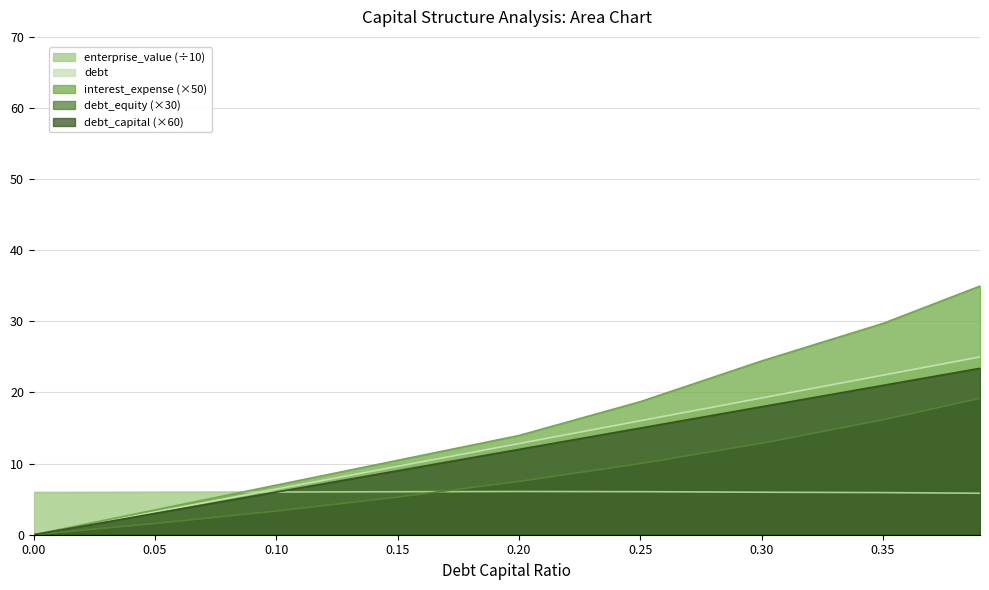

Rank the series at 0.0 from lowest to highest value.

debt_capital, debt, interest_expense, debt_equity, enterprise_value